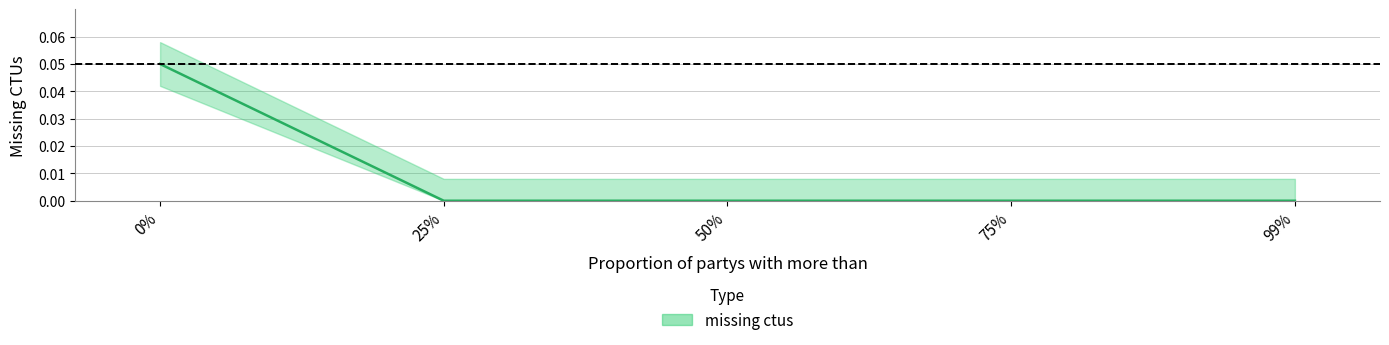

What is the label of the 2nd point from the right?

75%